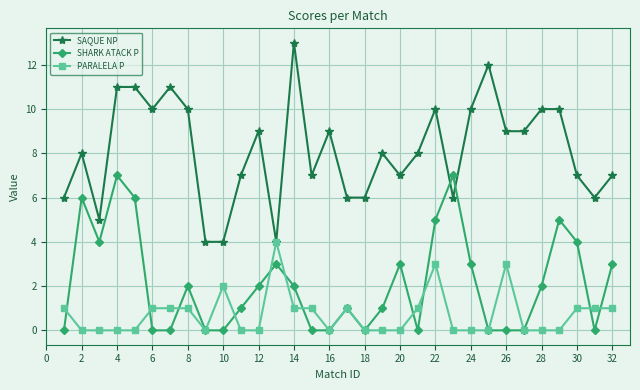

List the series in order of their peak value, highest first.

SAQUE NP, SHARK ATACK P, PARALELA P